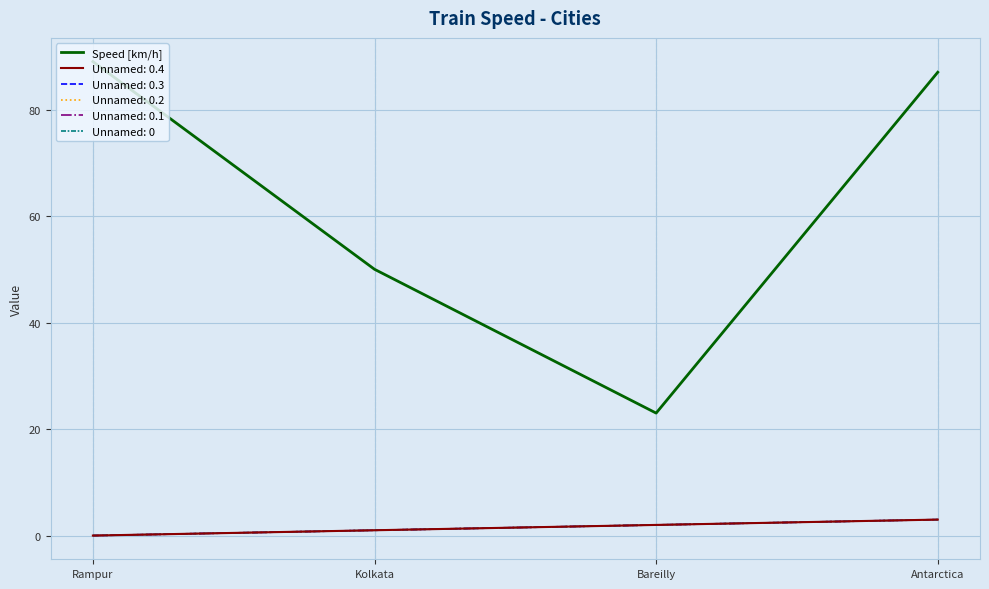

Does the chart display data point markers on the line(s)?

No